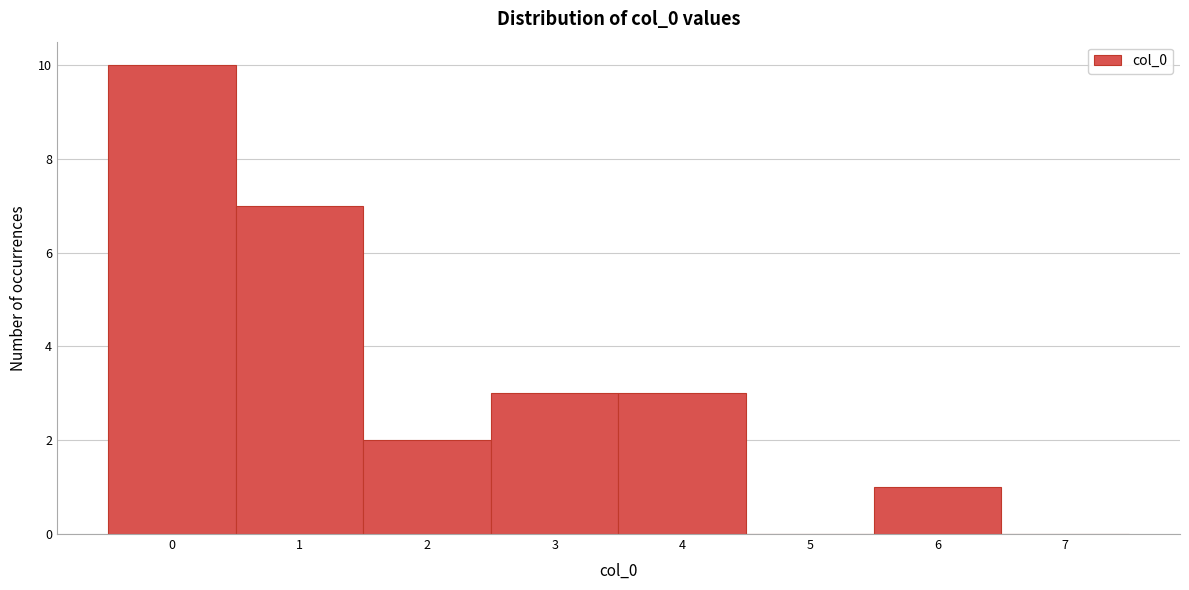

Reading left to right, transcribe this chart: for each bar, give the range it covers on the x-axis and its height. The values are not printed on the chart, so give them approximately, as read against the axis.

-0.5 to 0.5: 10
0.5 to 1.5: 7
1.5 to 2.5: 2
2.5 to 3.5: 3
3.5 to 4.5: 3
4.5 to 5.5: 0
5.5 to 6.5: 1
6.5 to 7.5: 0